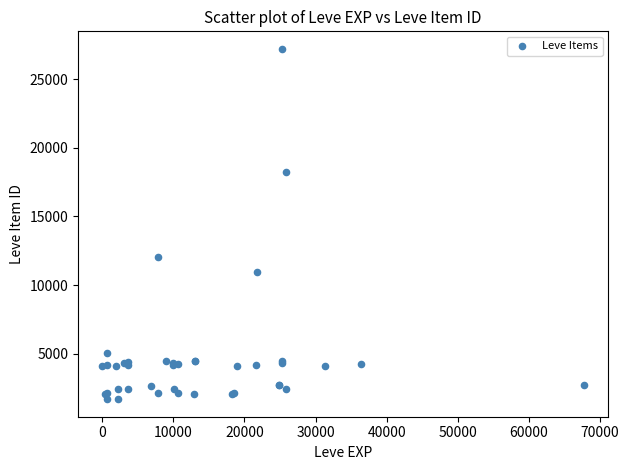

What Y value in the scatter plot is closest to 14448?

12018